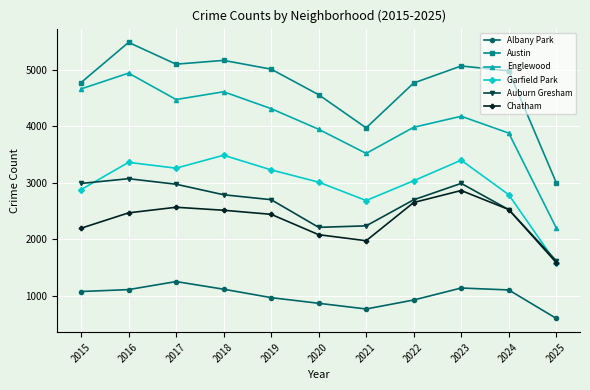

How many categories are shown in the chart?

11